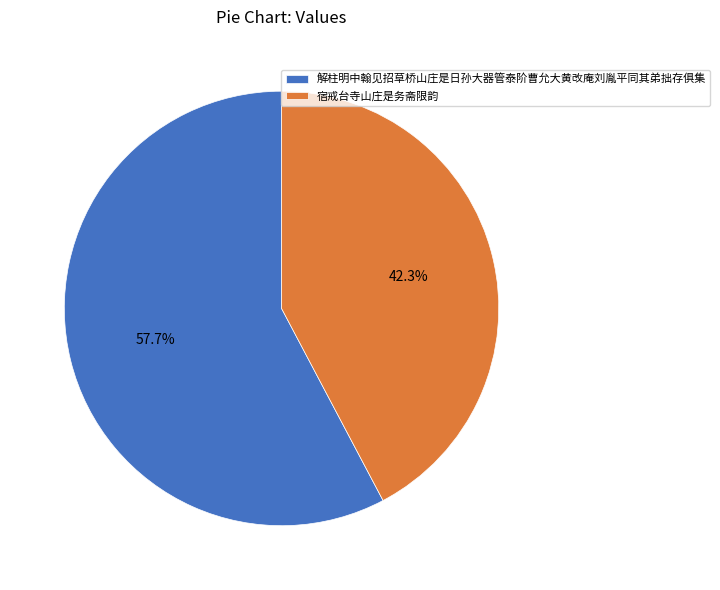

Which slice represents more than half of the pie?

解柱明中翰见招草桥山庄是日孙大器管泰阶曹允大黄改庵刘胤平同其弟拙存俱集